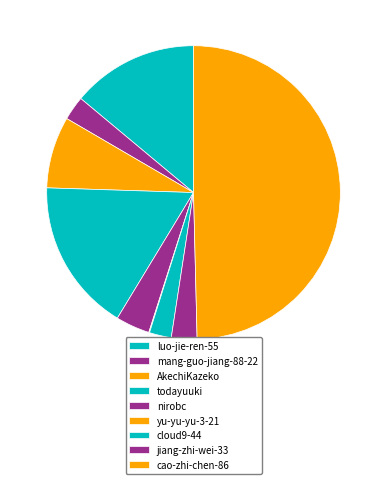

Count the number of slices in the pie.

9